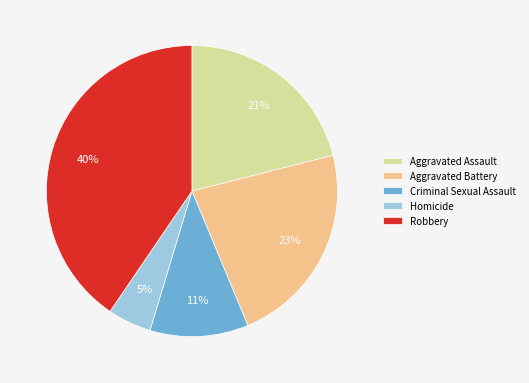

Is Robbery the majority of the pie?

No